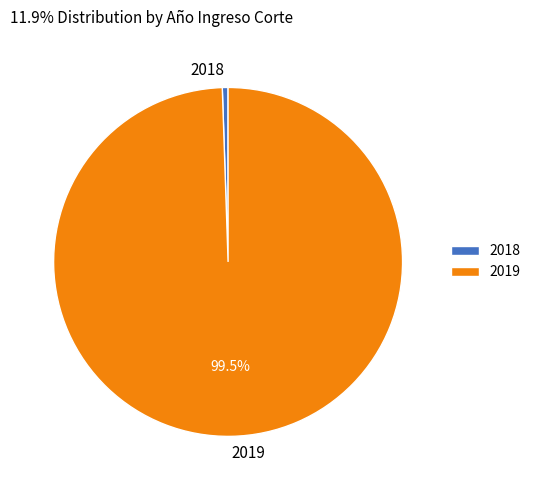

Count the number of slices in the pie.

2